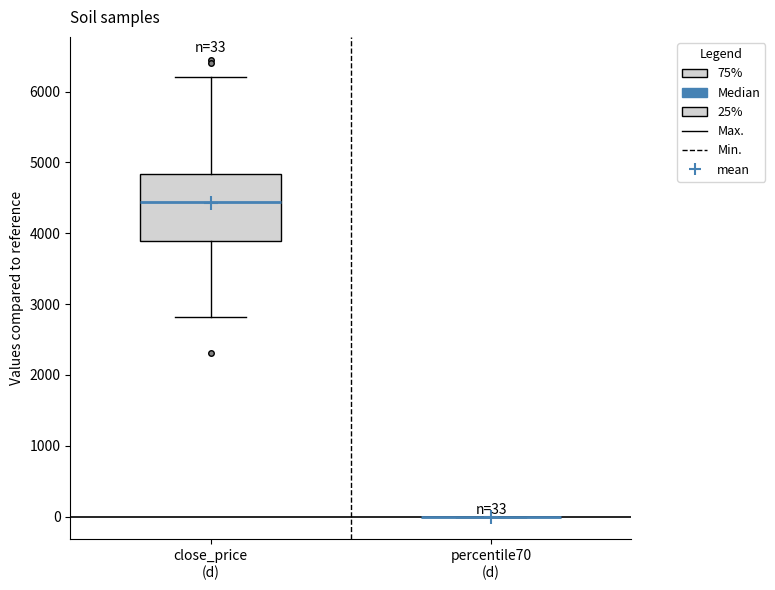

Comparing the boxes themselves (not the whiskers), which one is the tallest?

close_price (d)